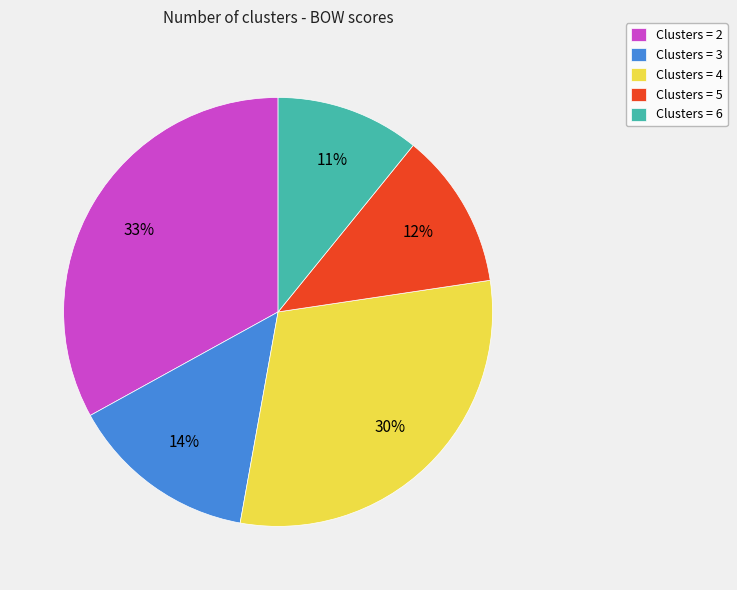

Count the number of slices in the pie.

5